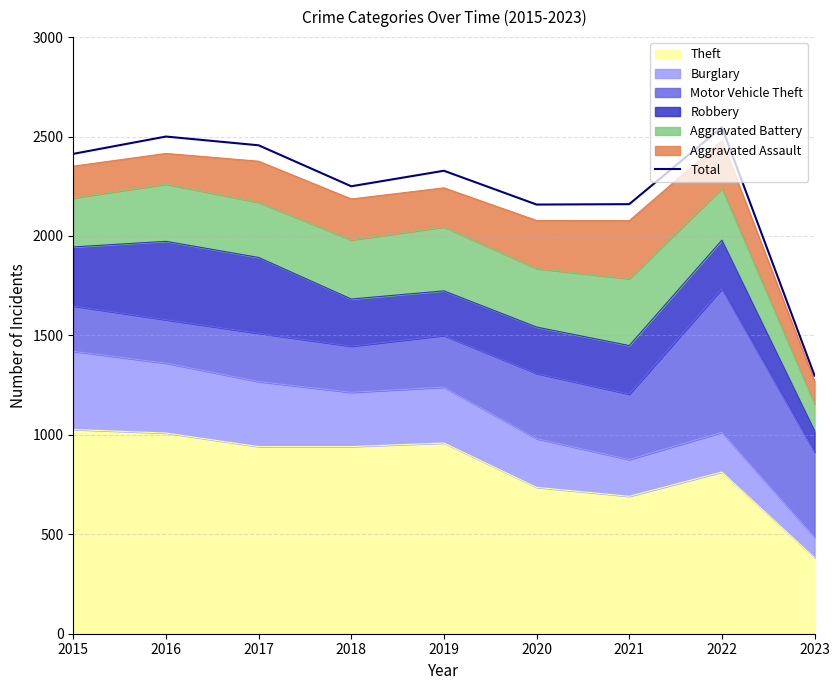

What is the ratio of the value at 2023 to the value at 2016?

0.5